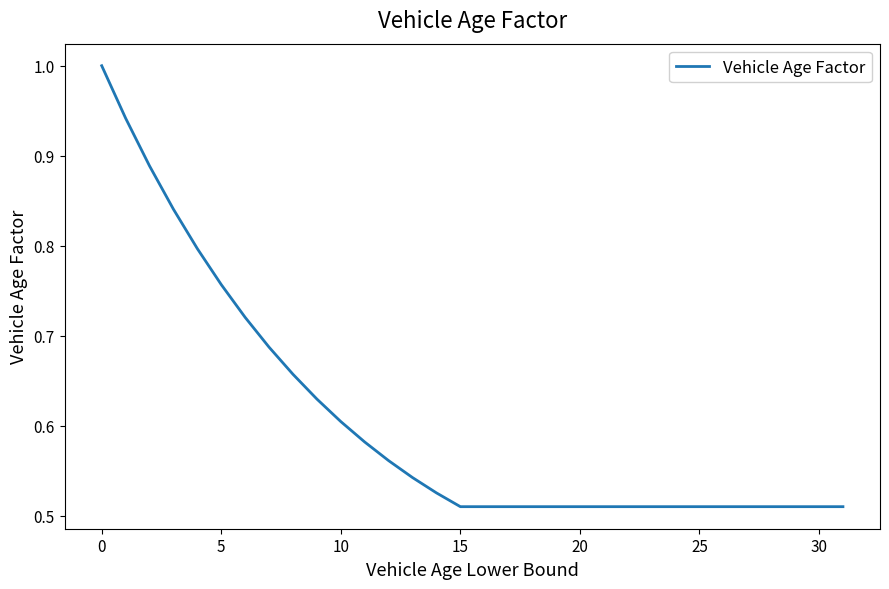

What is the maximum value shown in the chart?

1.0